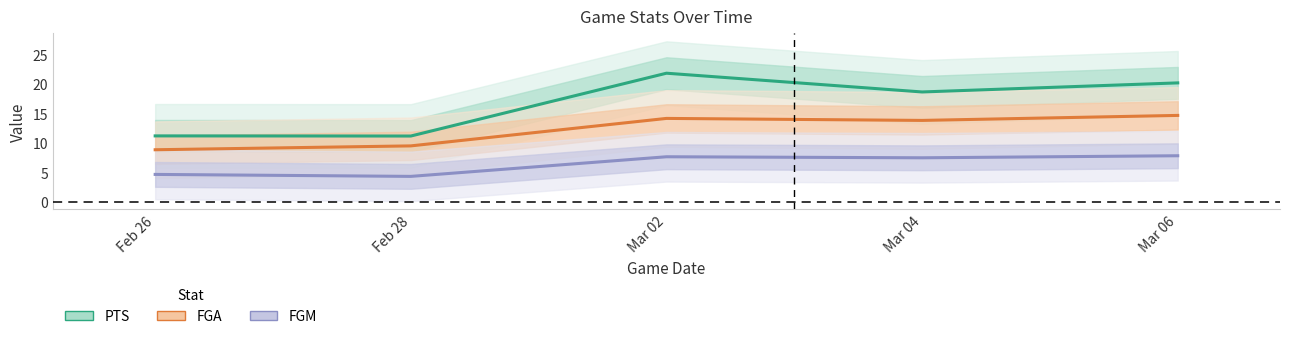

List the series in order of their overall mean, lowest first.

FGM, FGA, PTS